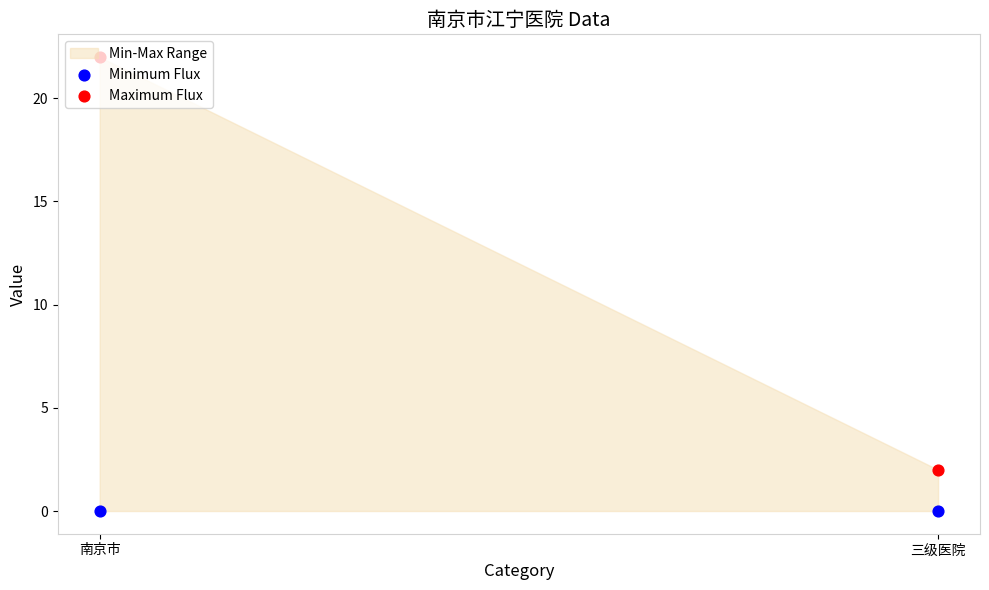

What is the total value across all series at 南京市?

22